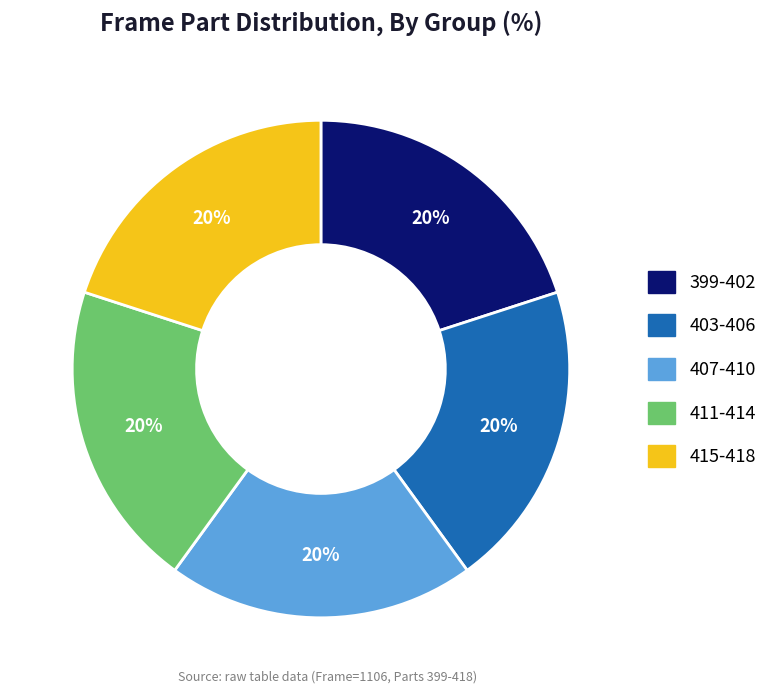

The 407-410 slice represents 20% of the pie. True or false?

True